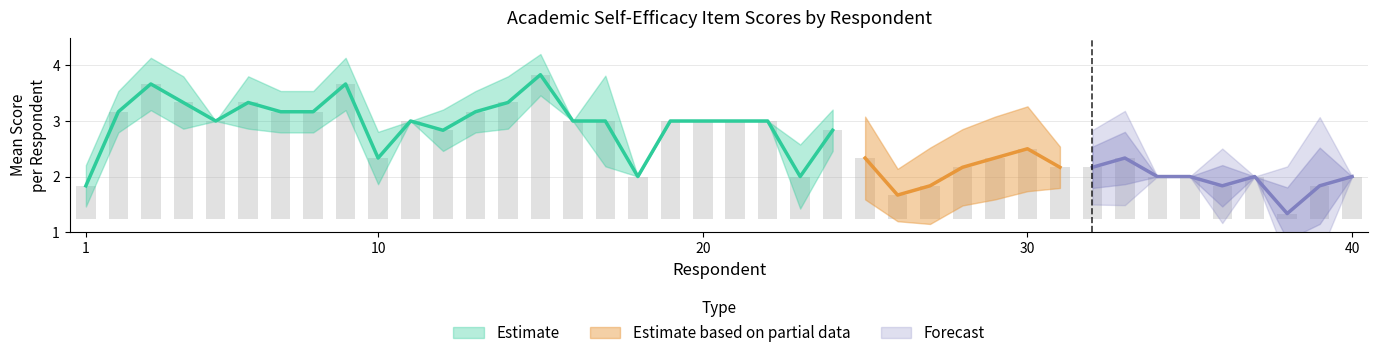

How many data points in X5 are less than 3?

14